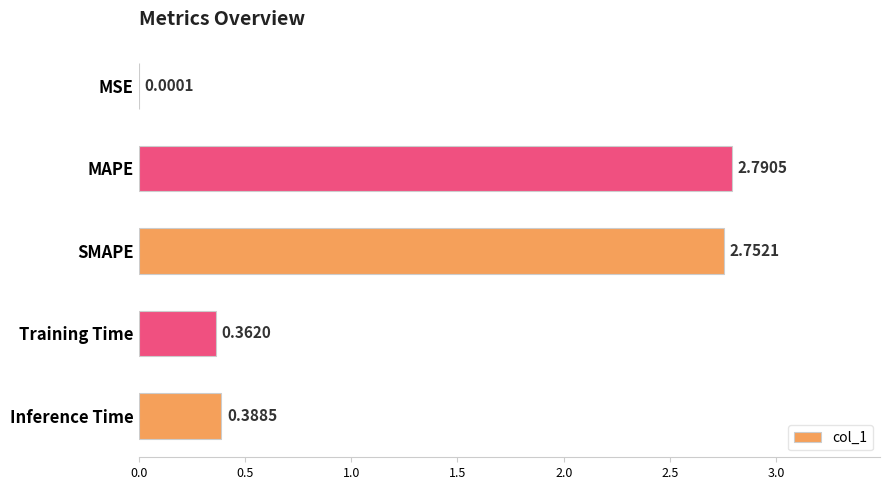

What is the sum of all values?

6.3